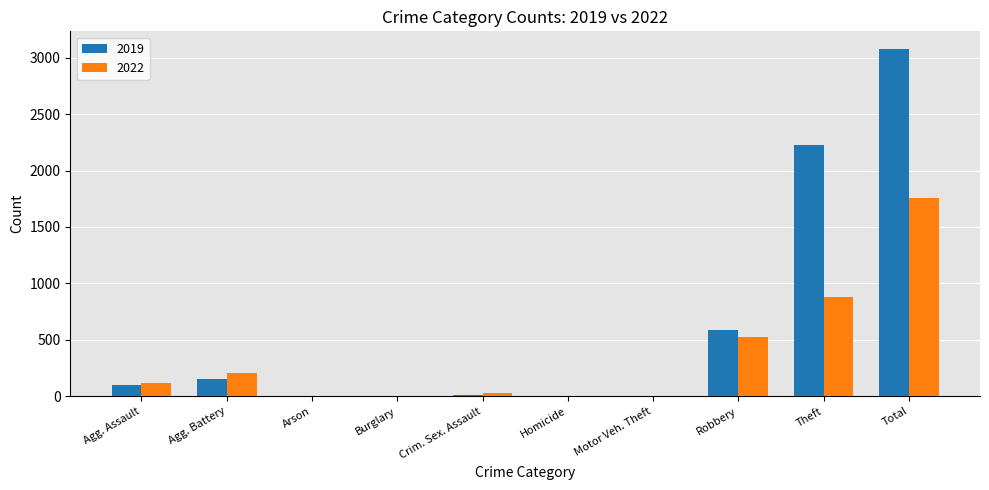

What is the greatest value displayed?

3080